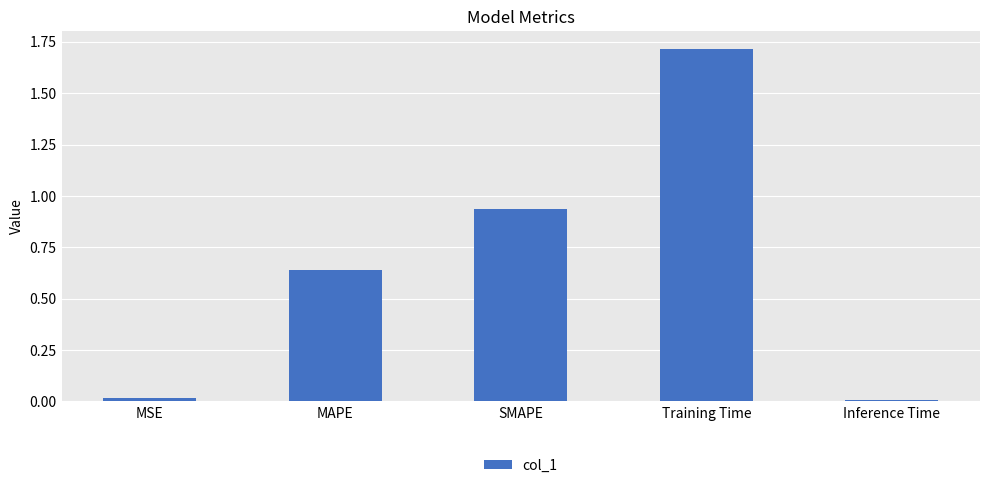

What is the sum of all values?

3.3